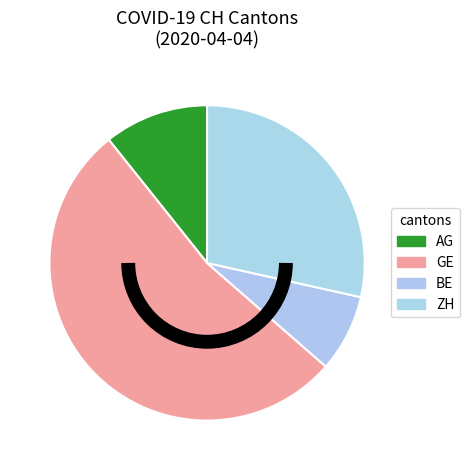

How many segments does this pie chart have?

4